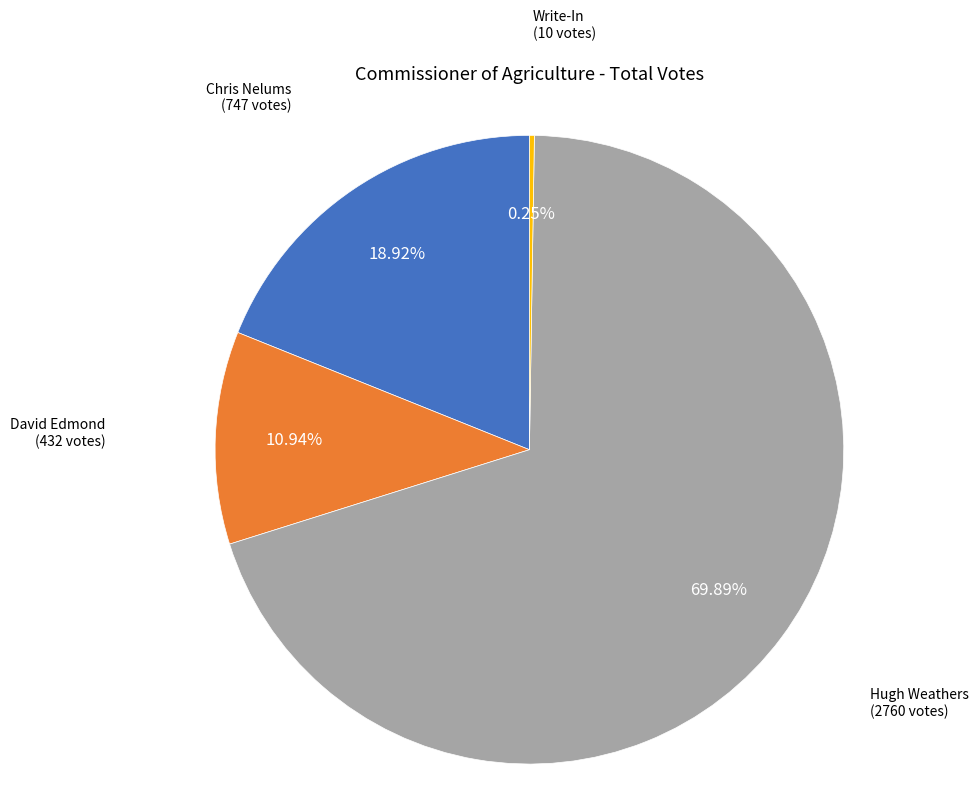

Is there any slice that represents more than half of the pie?

Yes